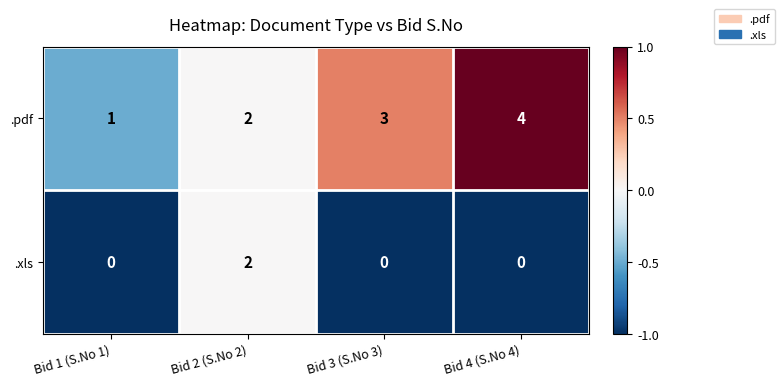

The value of .xls at Bid 2 (S.No 2) is 2. True or false?

True